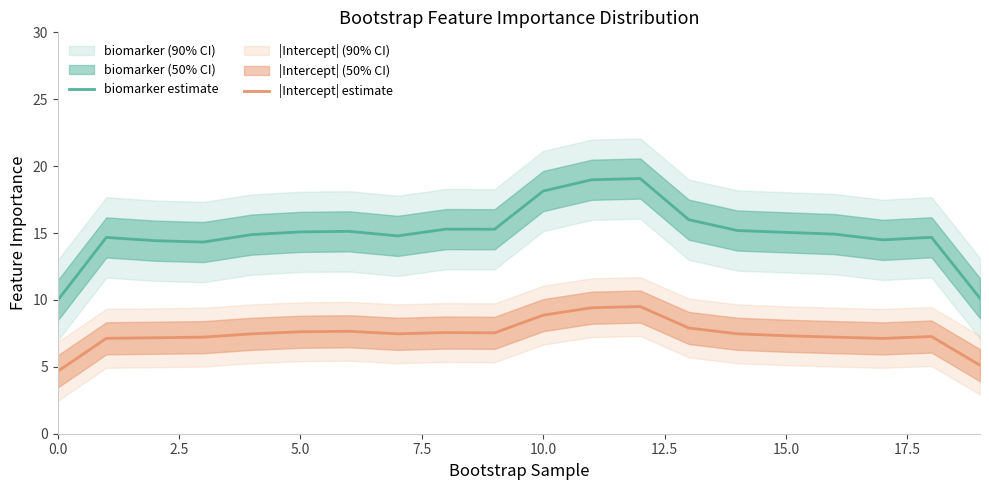

What is the label of the 1st point from the right?

19